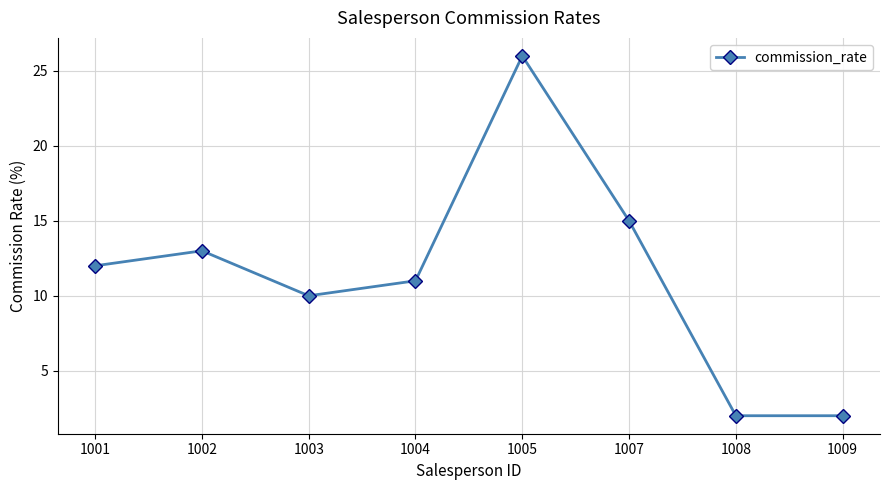

Reading left to right, transcribe all the data shown in this chart.

12	13	10	11	26	15	2	2